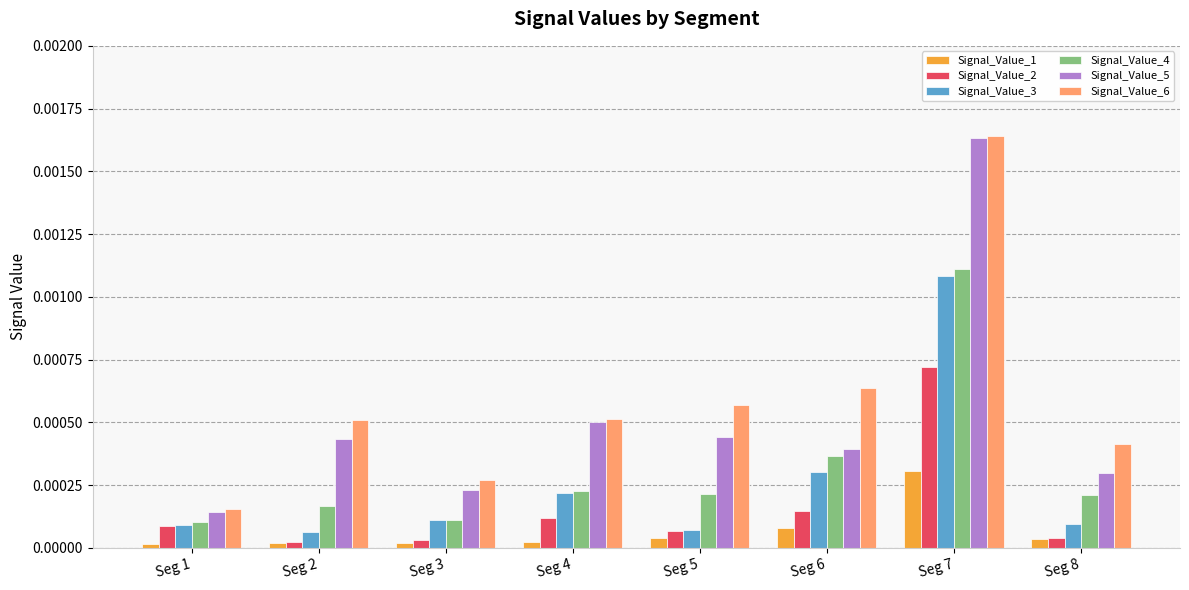

Does the chart contain stacked bars?

No